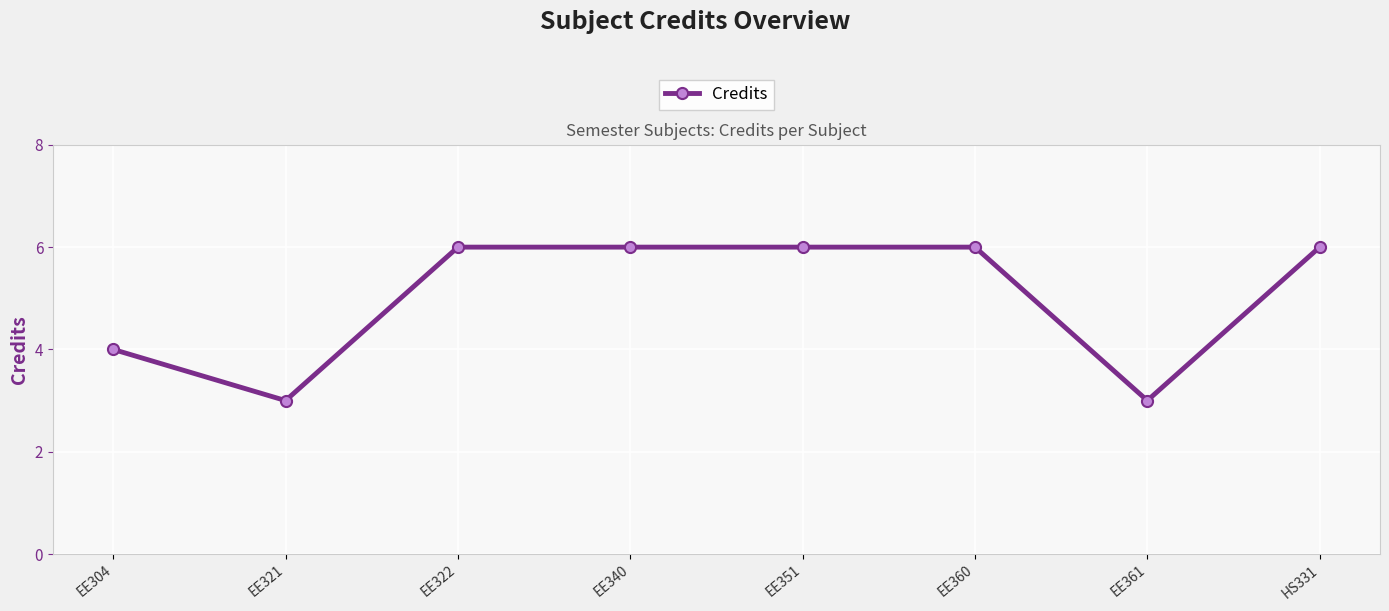

What is the difference between the maximum and minimum values?

3